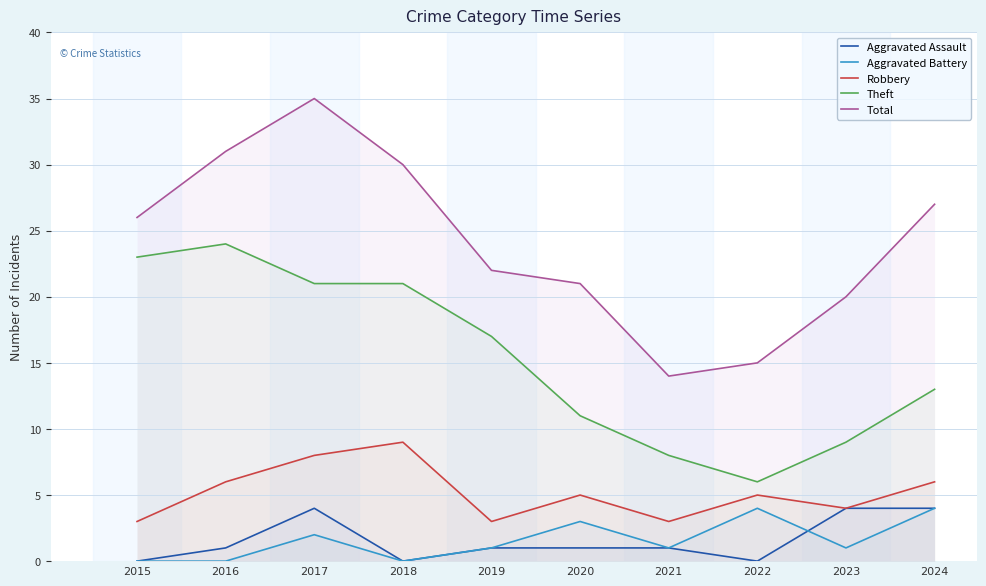

Rank the series at 2016 from highest to lowest value.

Total, Theft, Robbery, Aggravated Assault, Aggravated Battery